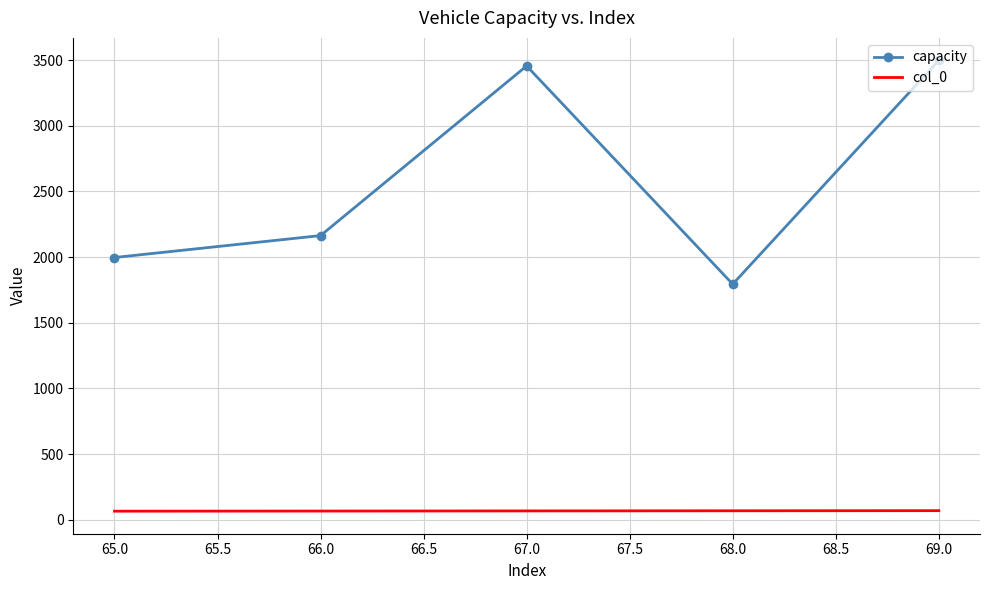

Between 65.0 and 67.0, which series saw the biggest shift?

capacity